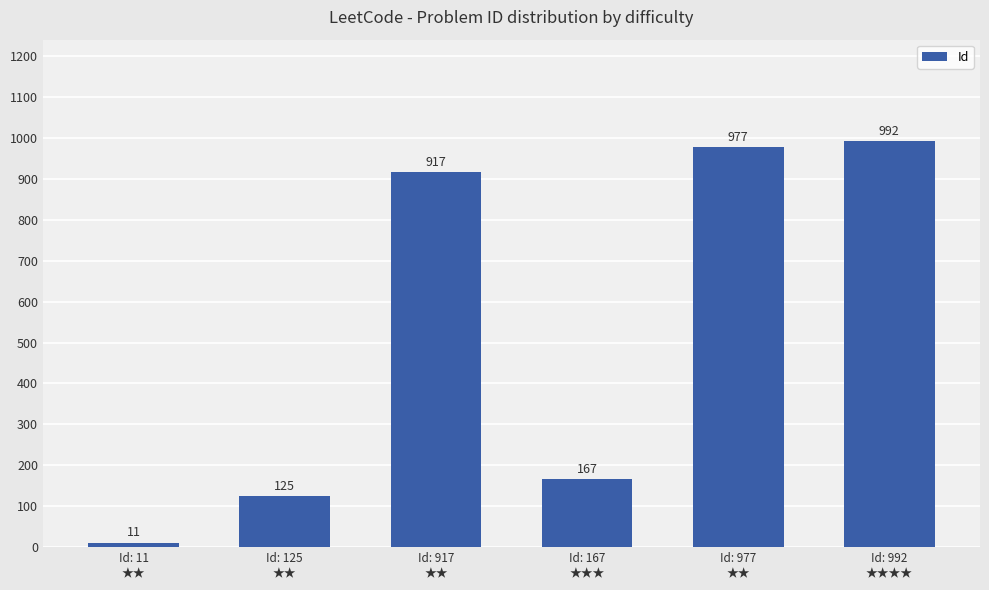

What is the label of the 5th bar from the right?

Id: 125
★★